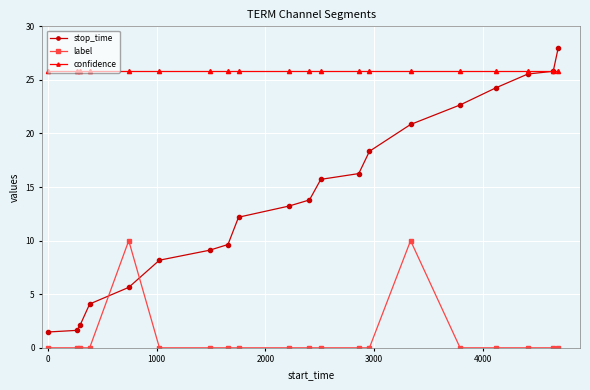

At how many categories does at least one series exceed 16?

20